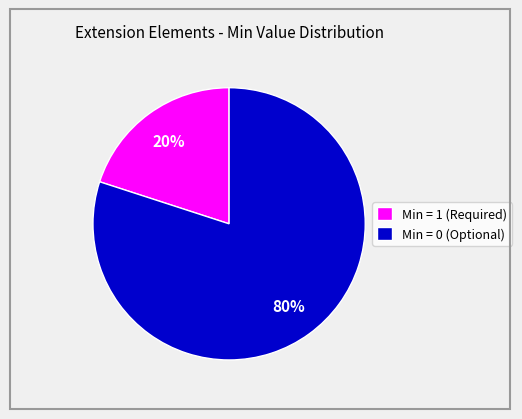

Do Min = 1 (Required) and Min = 0 (Optional) together represent more than half of the pie?

Yes